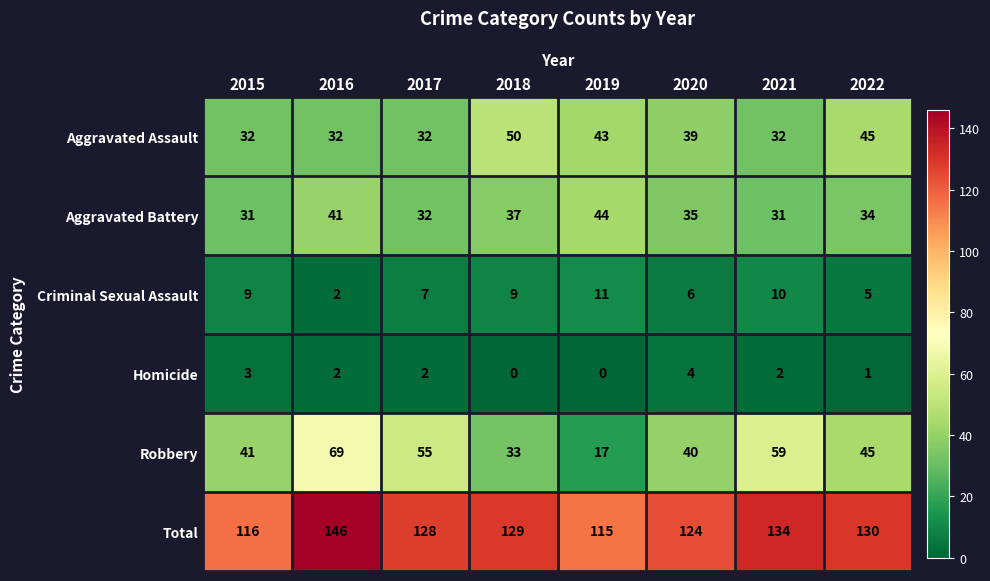

Which series has the widest spread of values?

Robbery